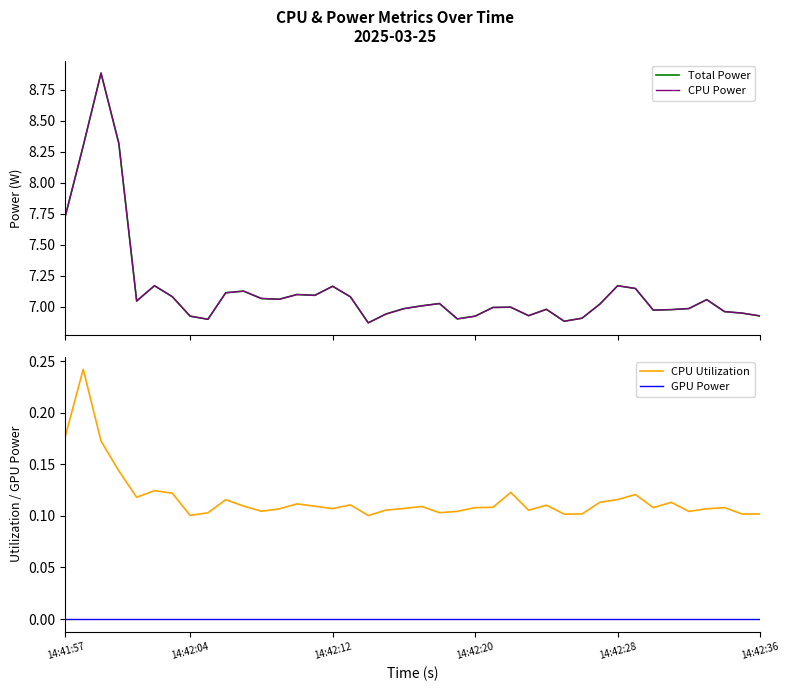

What are all the series names shown in the legend?

Total Power, CPU Power, CPU Utilization, GPU Power